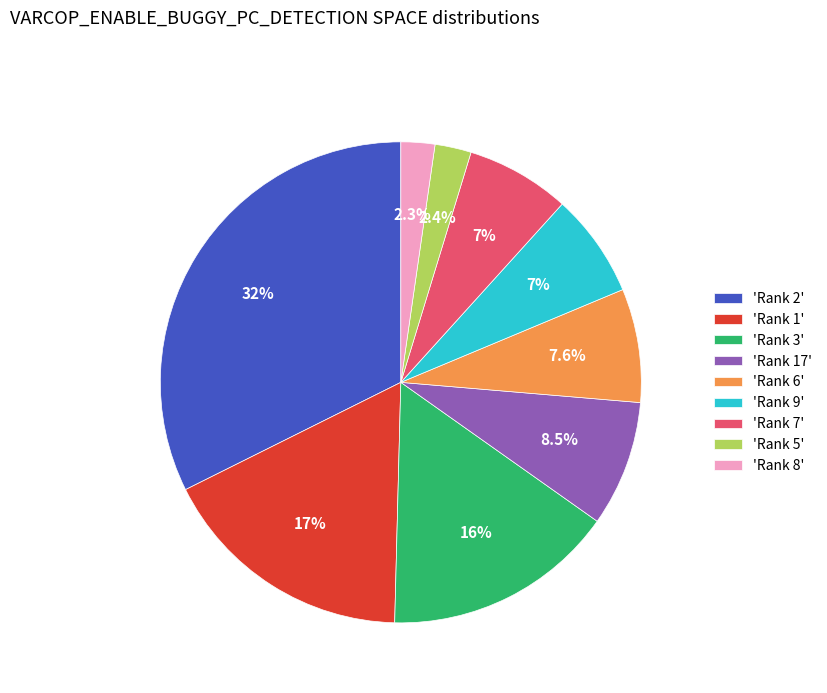

Is there any slice that represents more than half of the pie?

No